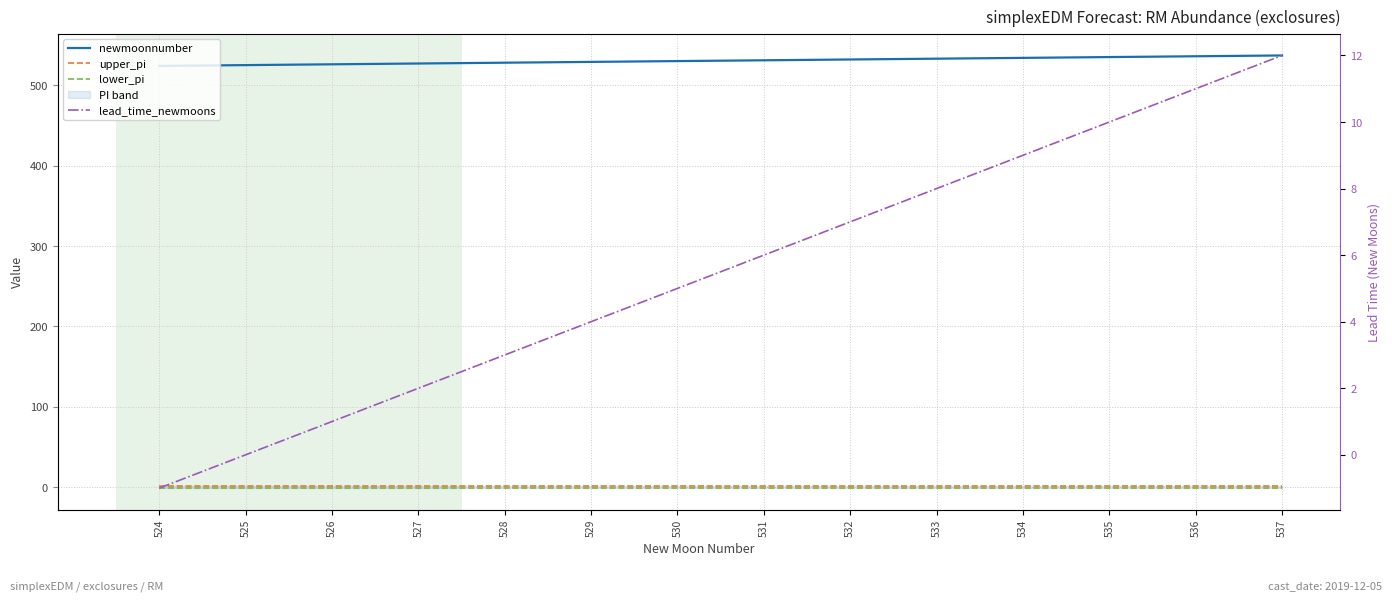

How many upper_pi values are between 1 and 2?

14